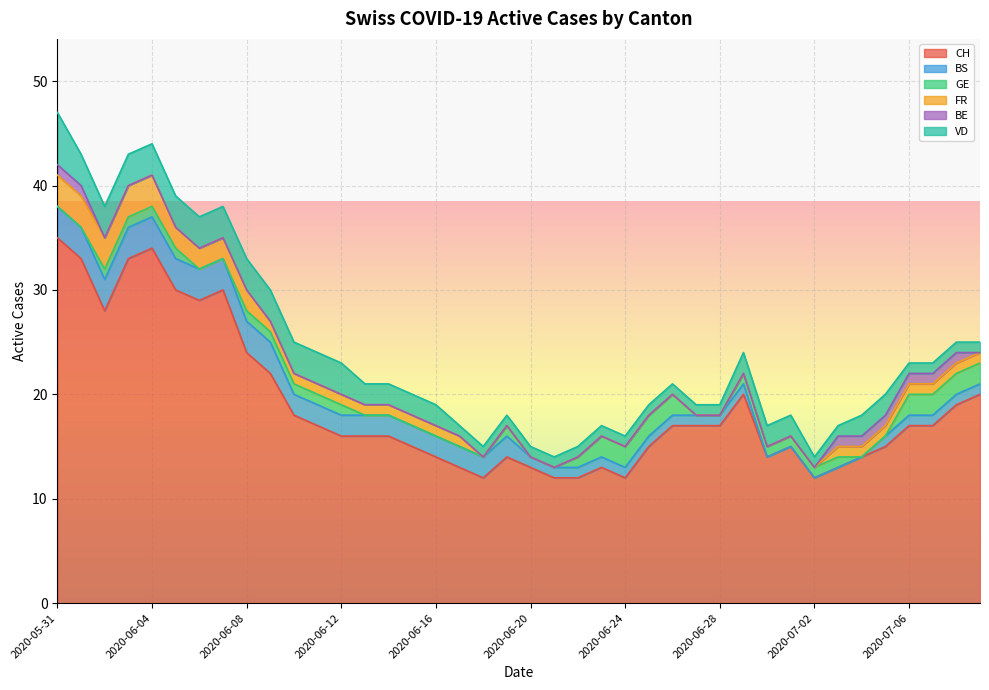

The value of GE at 2020-06-13 is 1. True or false?

False